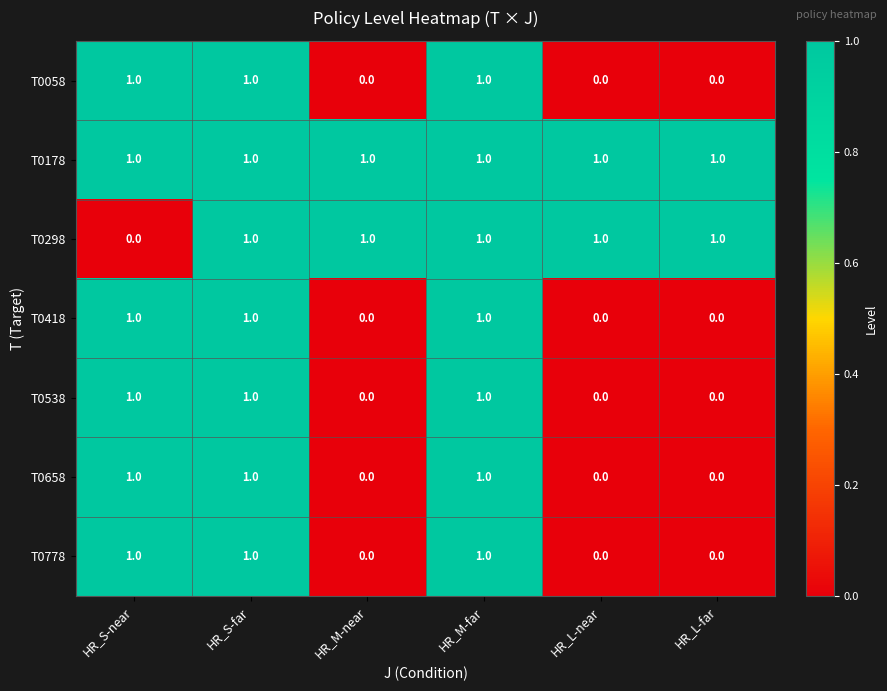

Is it true that T0178 equals 0 at HR_L-far?

False